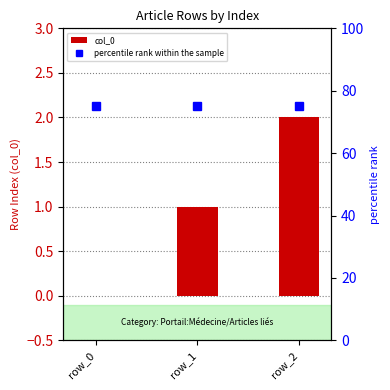

What is the value of the percentile rank within the sample bar at the 1st from the left?

75